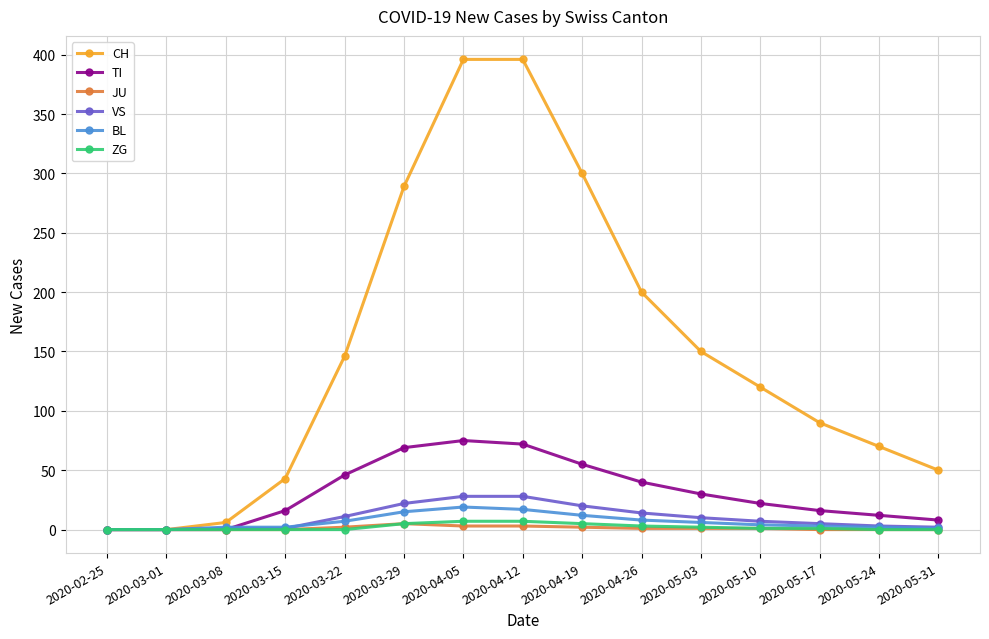

Is the value of VS at 2020-03-22 greater than the value of CH at 2020-05-24?

No